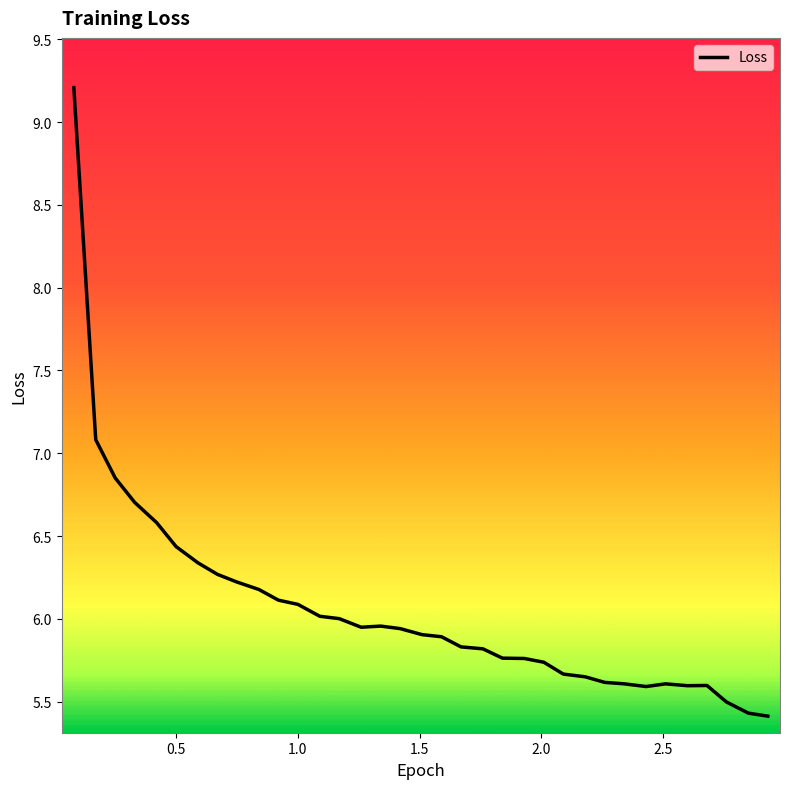

What is the maximum value shown in the chart?

9.2